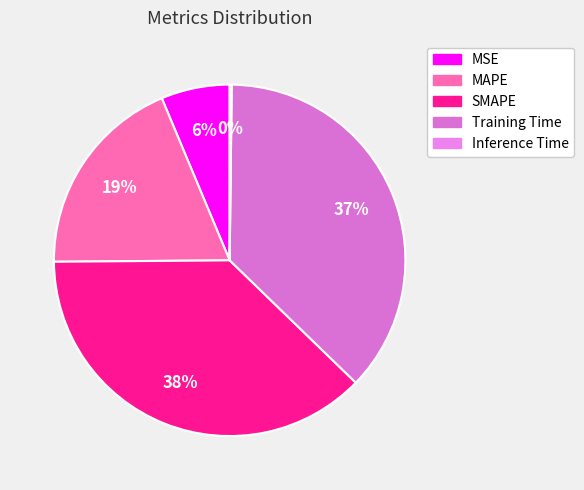

Which category has the smallest portion of the pie?

Inference Time